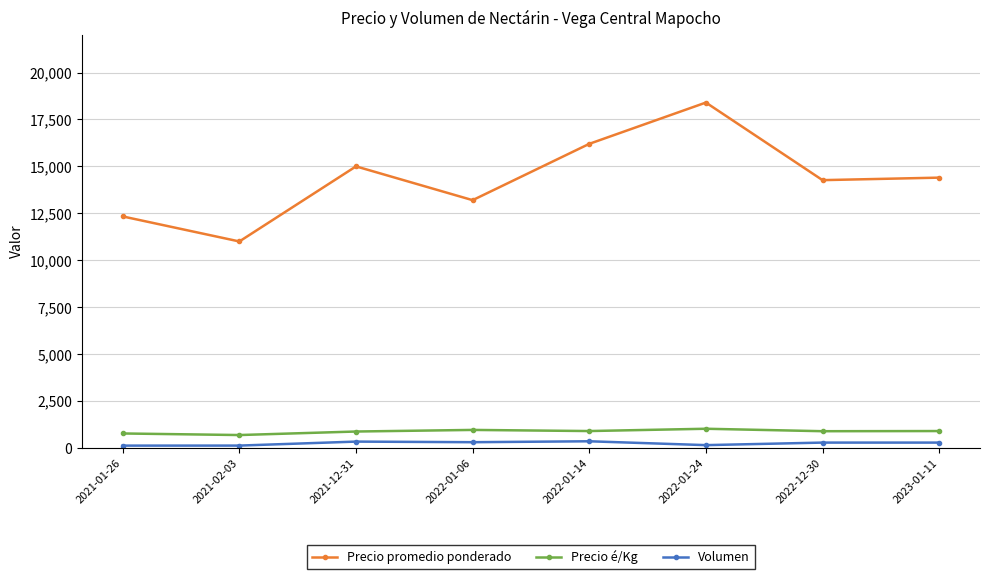

What is the label of the 5th point from the left?

2022-01-14